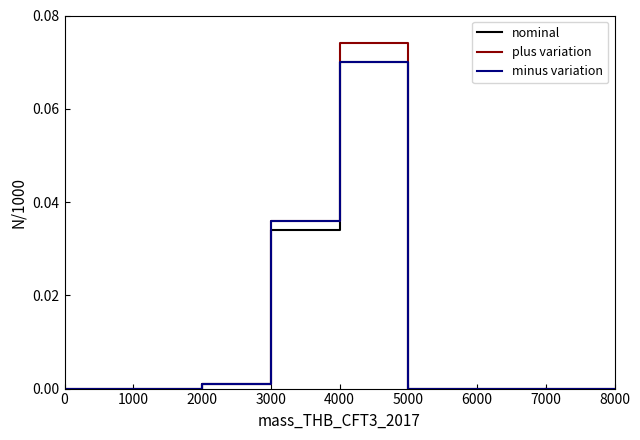

Which series has the largest range (max minus min)?

plus variation